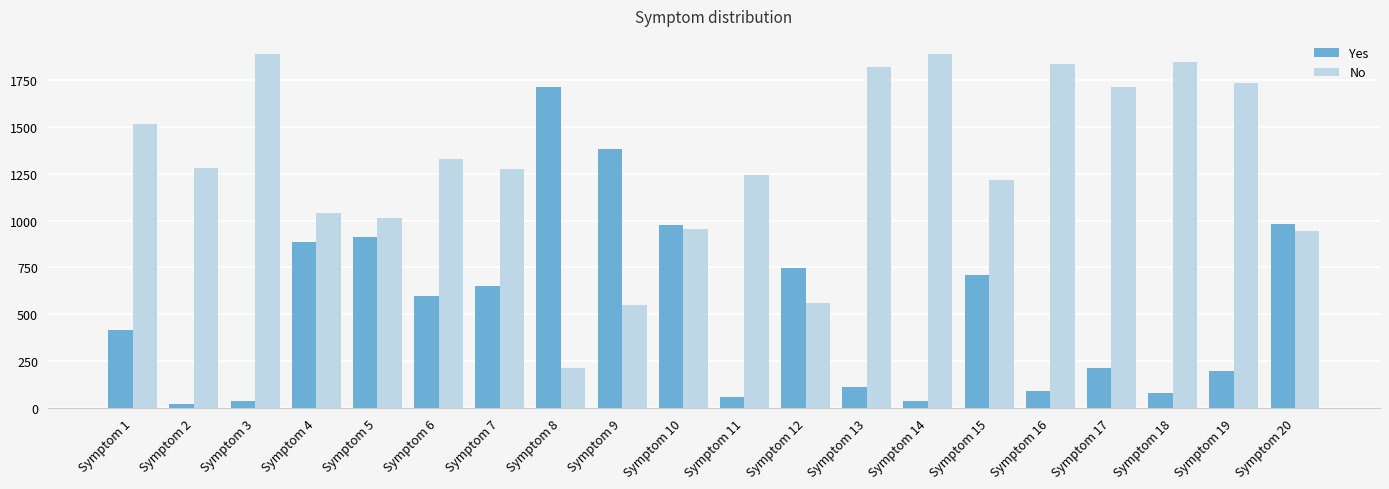

What are all the series names shown in the legend?

Yes, No